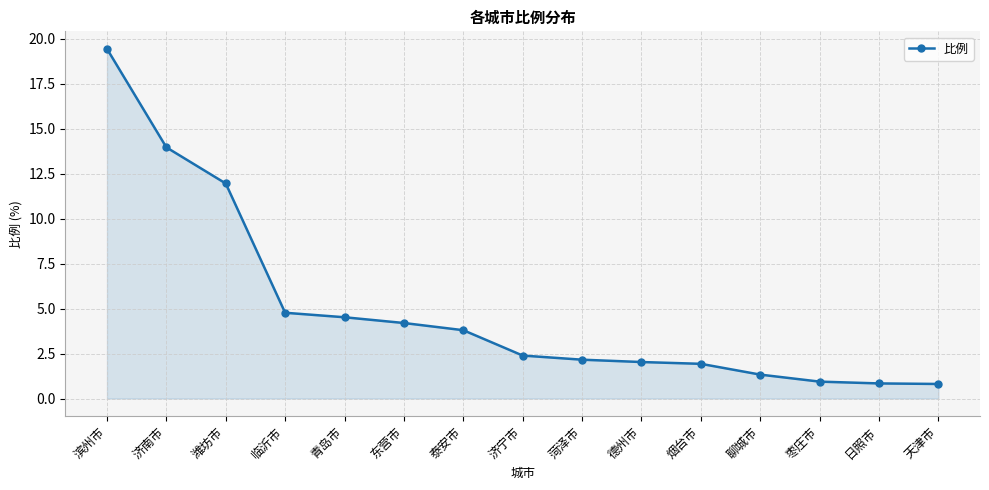

Does the chart display data point markers on the line(s)?

Yes